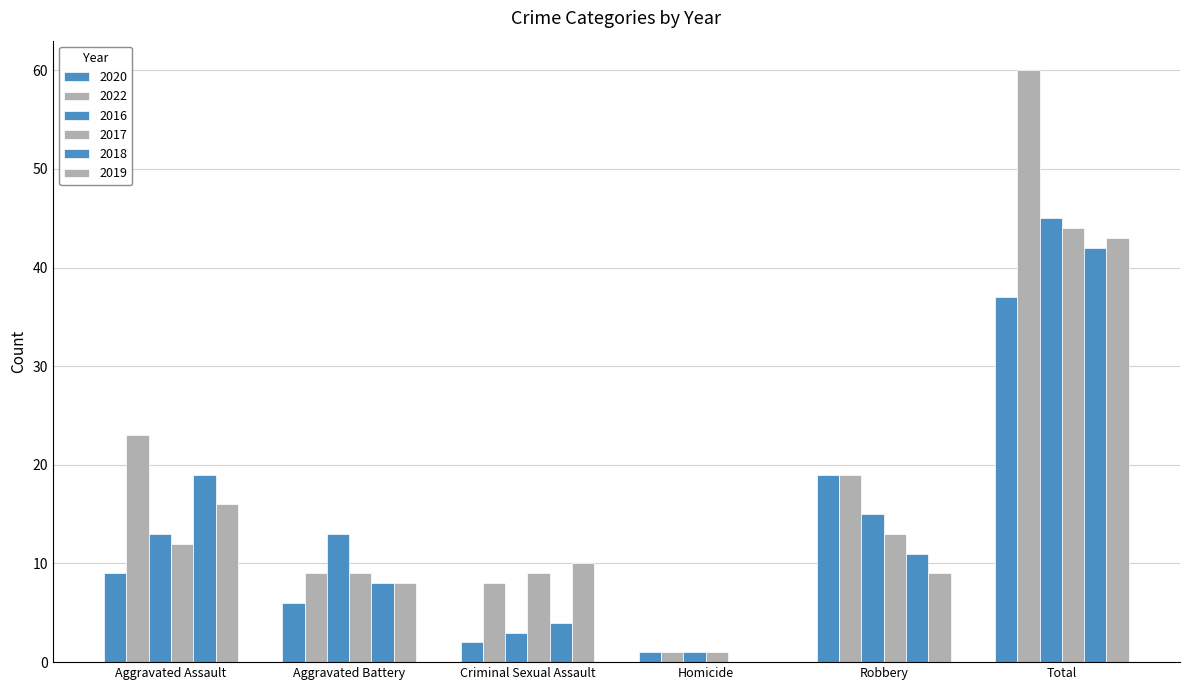

How many groups of bars are there?

6